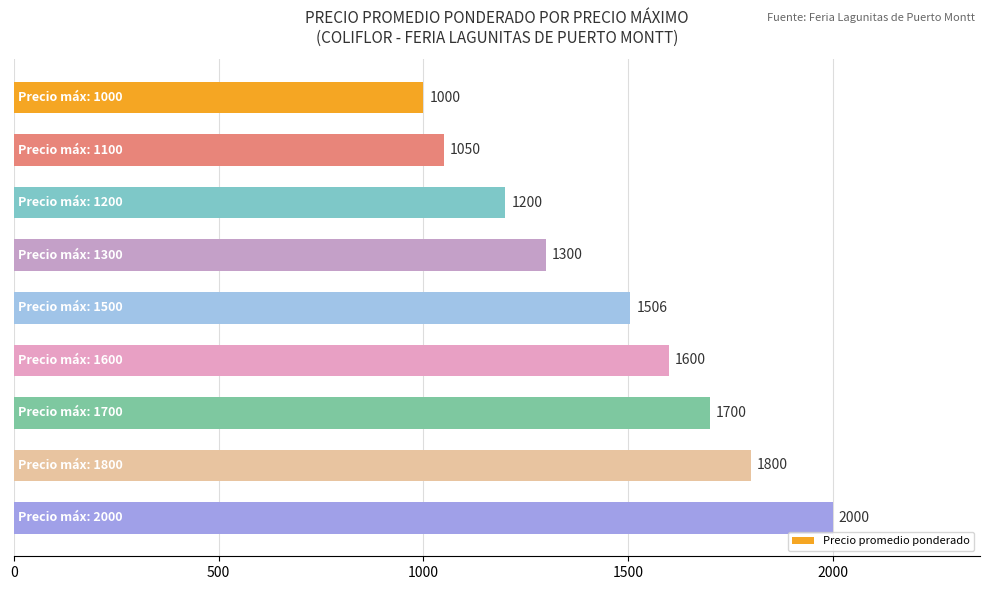

Reading top to bottom, list all the values displayed in this chart.

1000	1050	1200	1300	1506	1600	1700	1800	2000